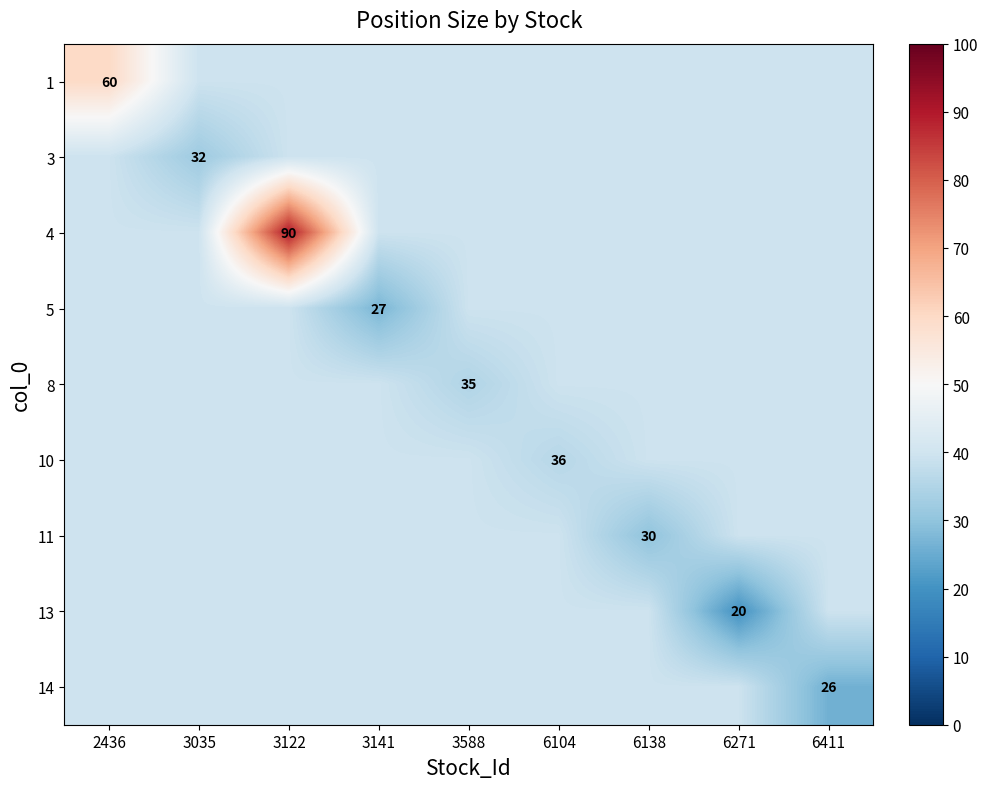

Is it true that 1 equals 17.9 at 3588?

False